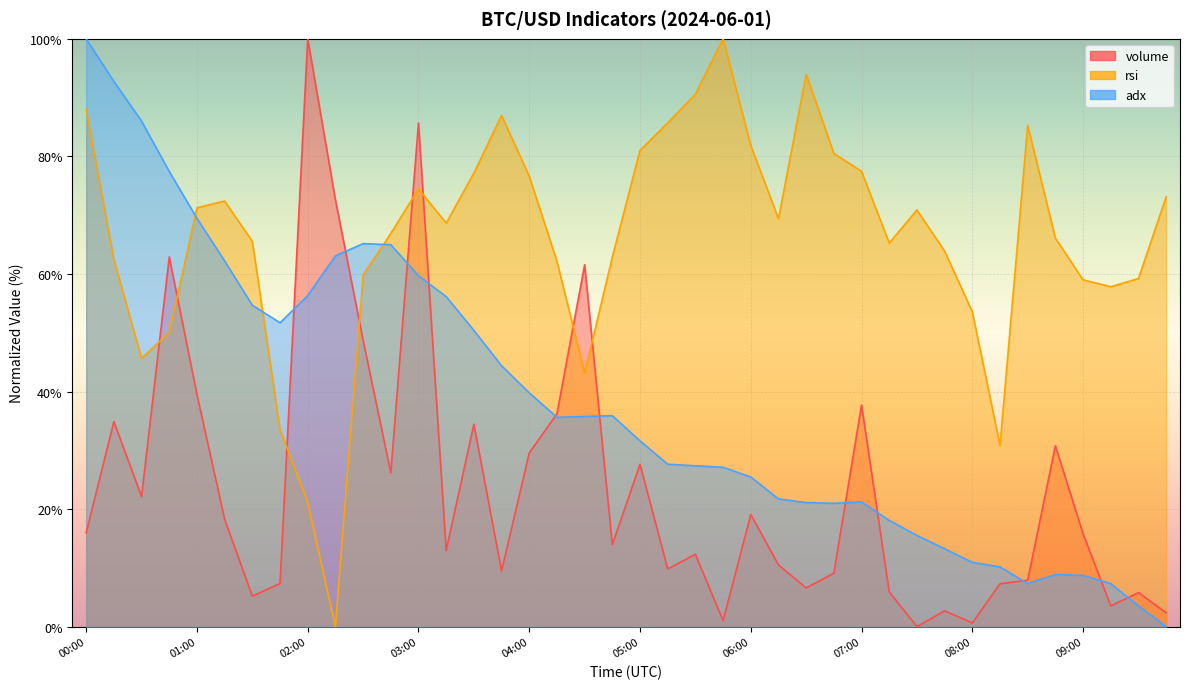

What is the label of the 29th point from the right?

02:45